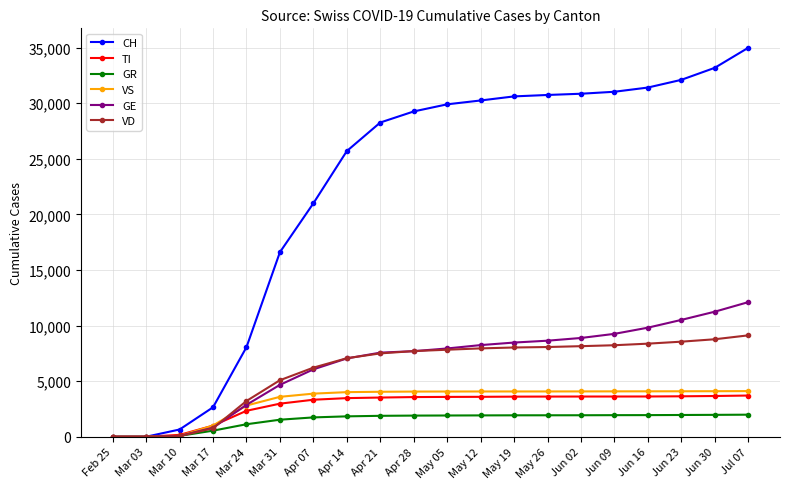

What is the difference between the VS values at Apr 21 and Jul 07?

61